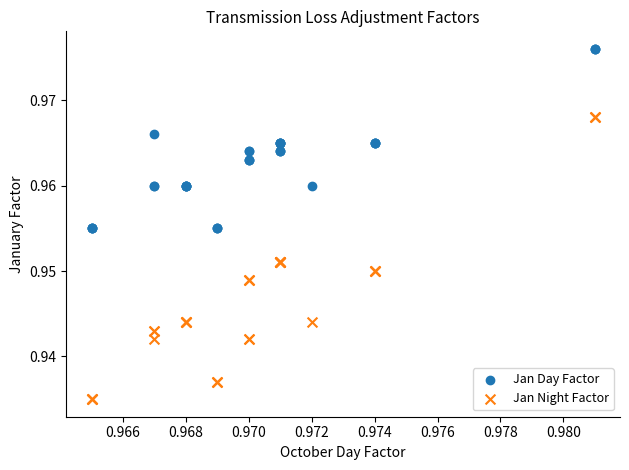

Which series has the largest Y range (max minus min)?

Jan Night Factor